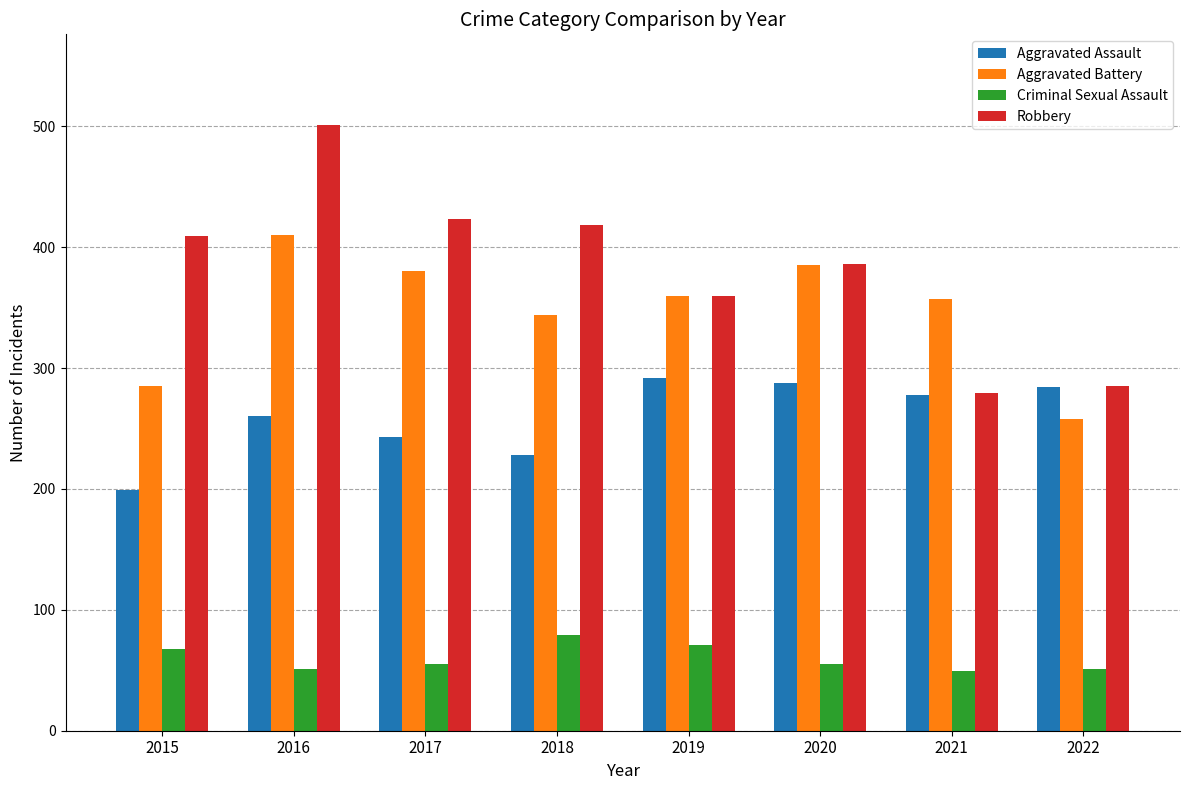

How many bars are there in total?

32